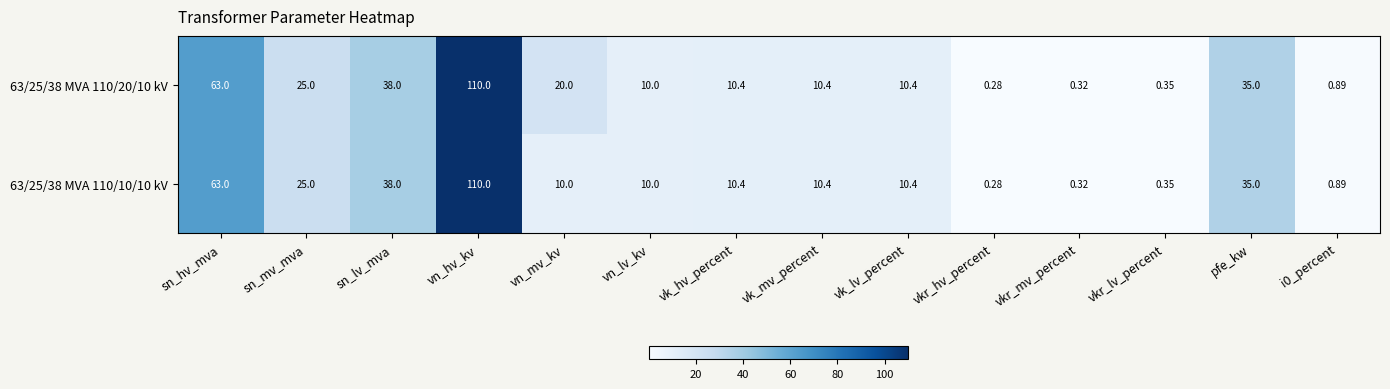

Which label corresponds to the largest value in the chart?

vn_hv_kv